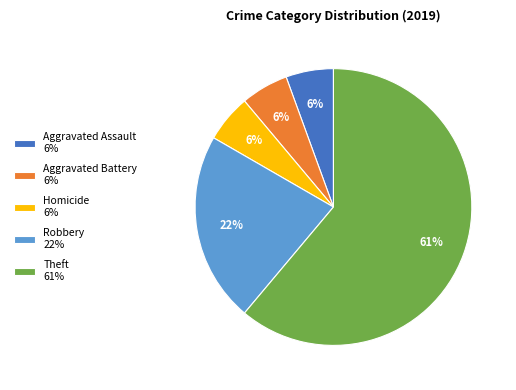

True or false: Aggravated Assault 6% accounts for 1% of the total.

False